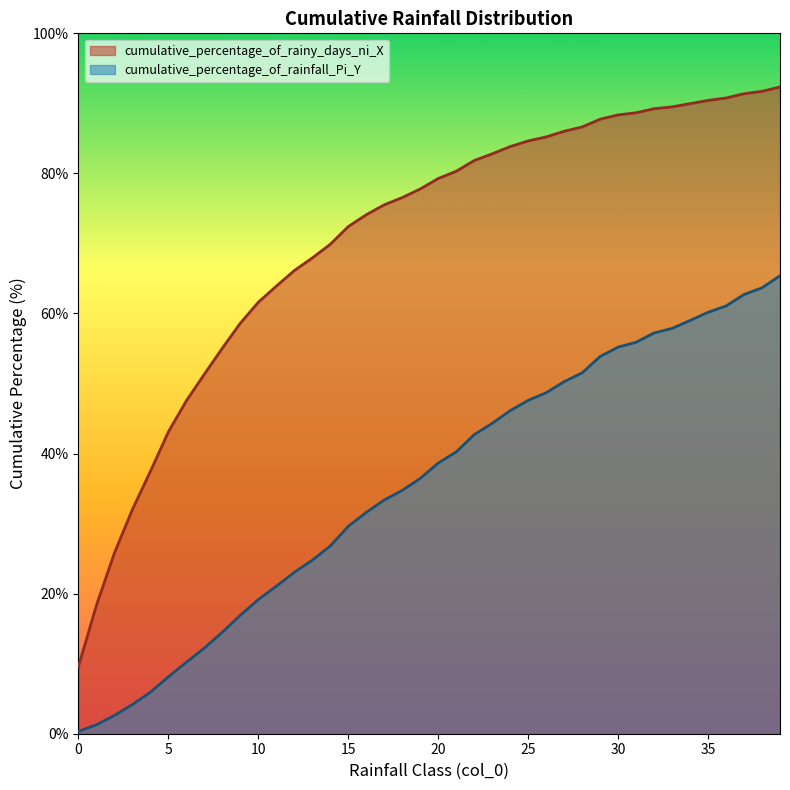

True or false: cumulative_percentage_of_rainy_days_ni_X and cumulative_percentage_of_rainfall_Pi_Y intersect in this chart.

False